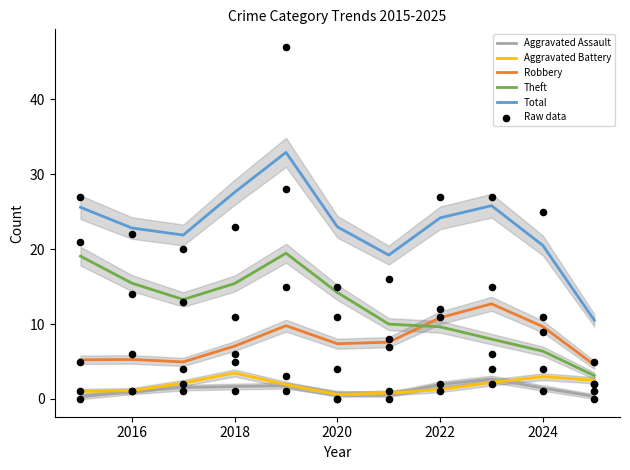

Which series contains the lowest Y value?

Aggravated Assault